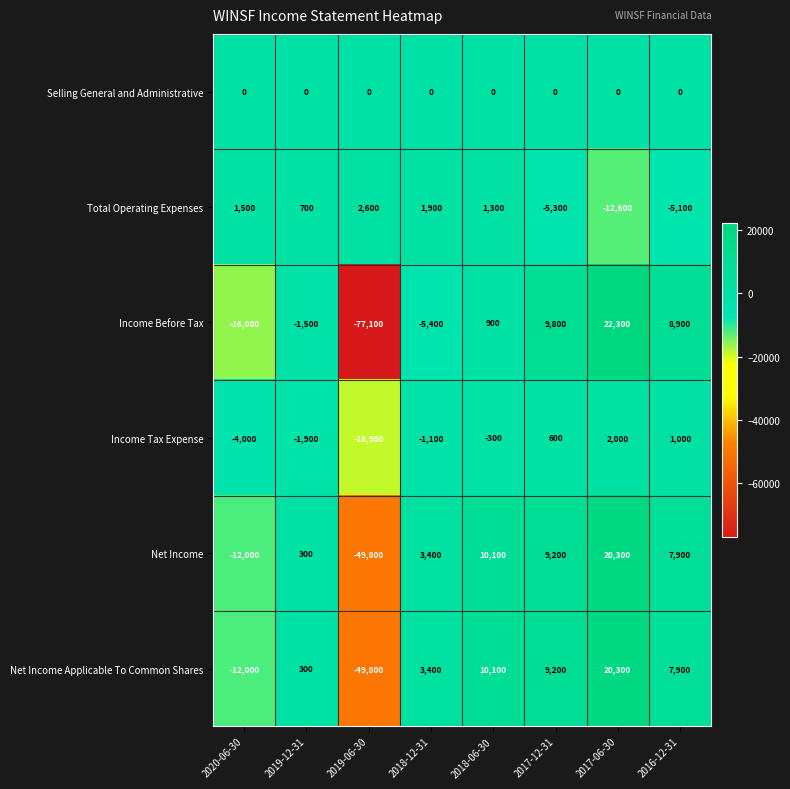

Is it true that Income Before Tax equals -500 at 2019-12-31?

False